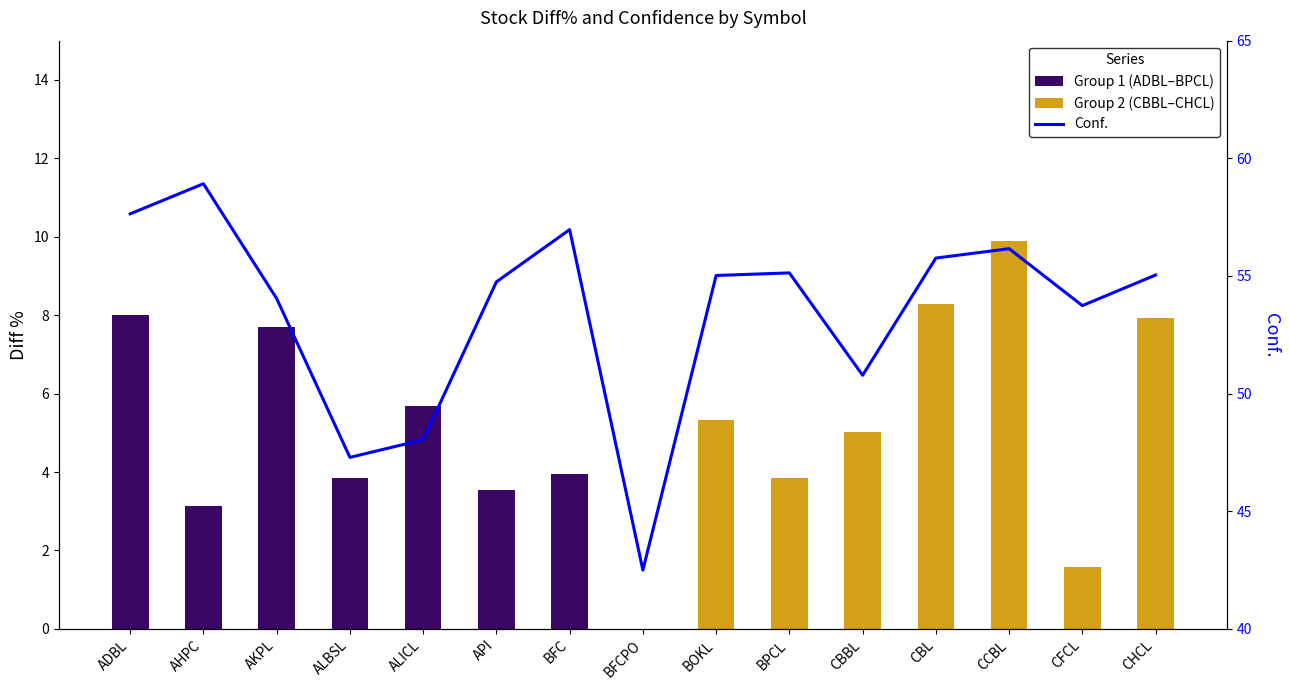

Which has a higher value, CFCL or CCBL?

CCBL